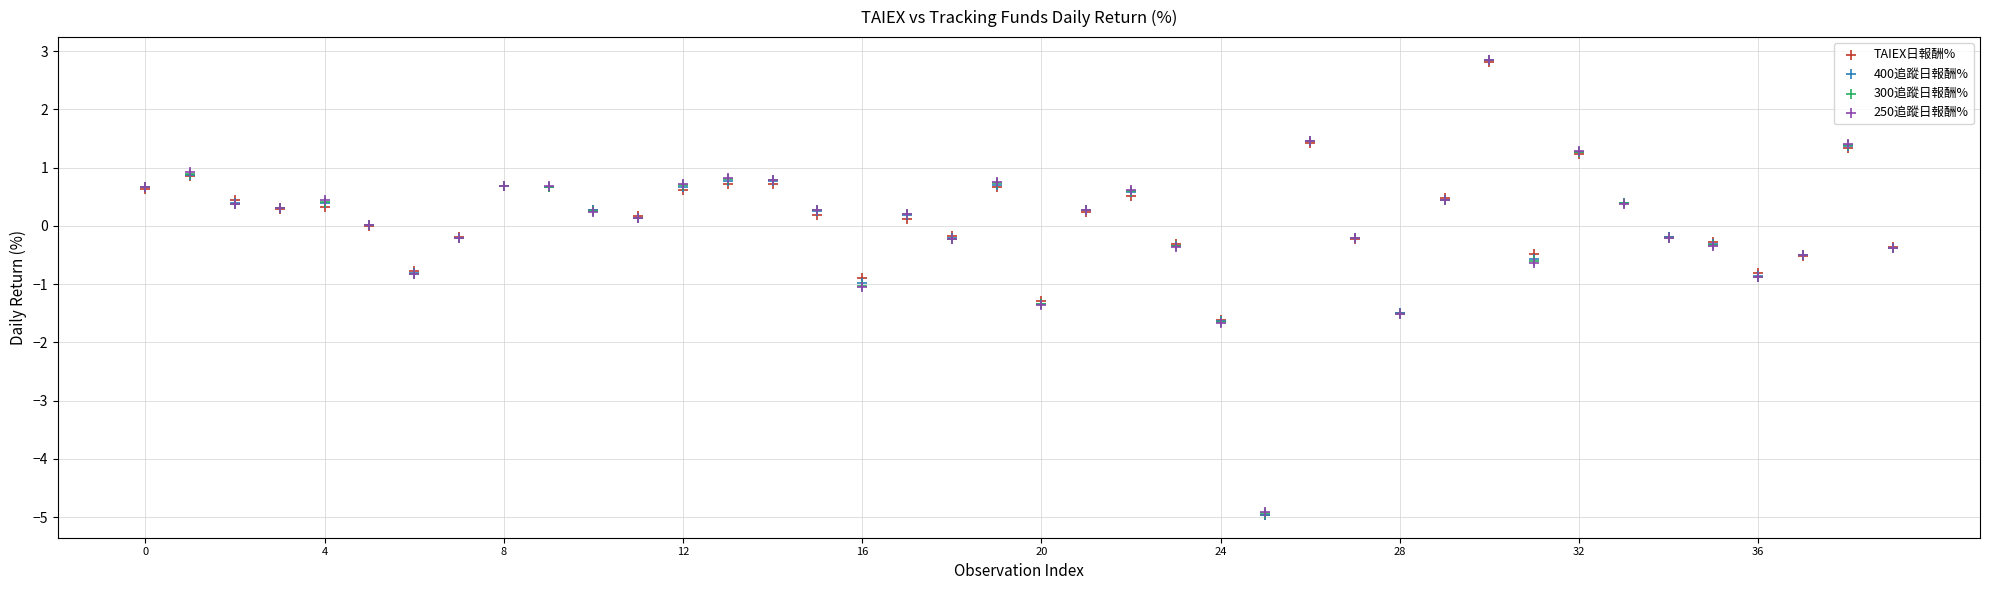

Which series has the widest spread of Y values?

400追蹤日報酬%